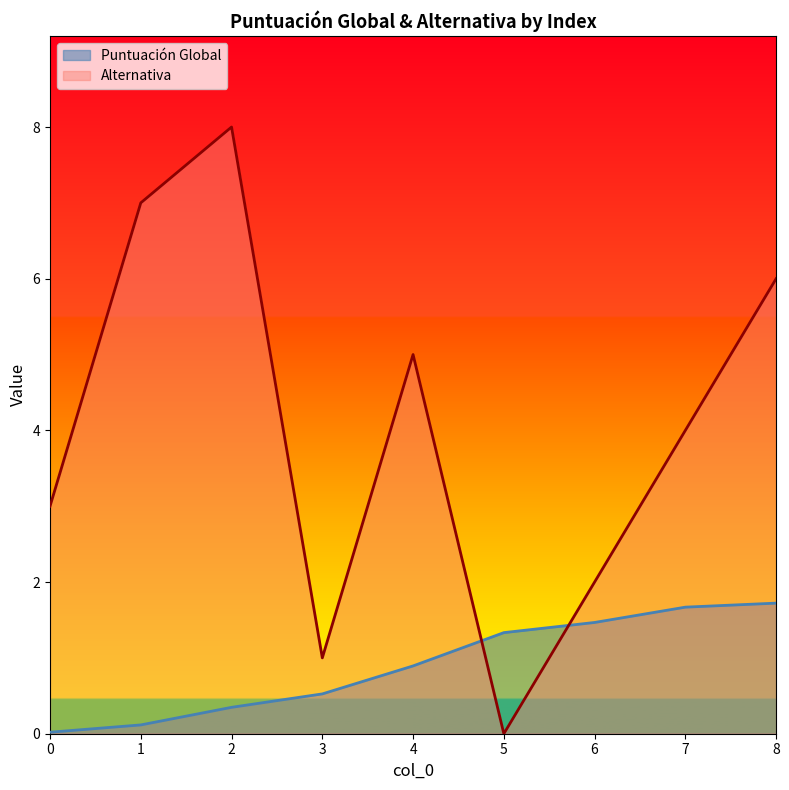

Where do Puntuación Global and Alternativa first cross each other?

4 and 5